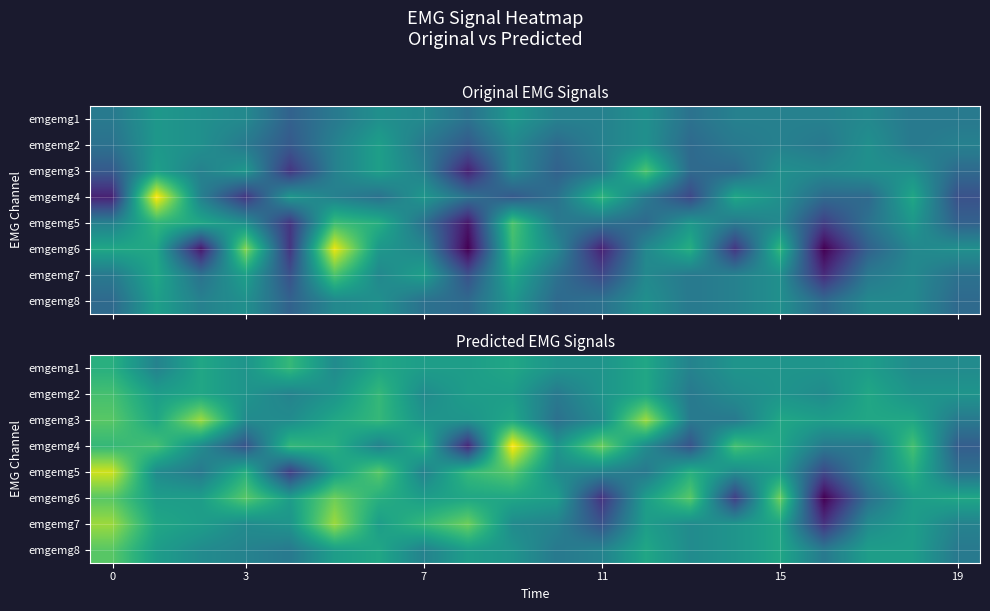

At how many categories does at least one series exceed -6?

20